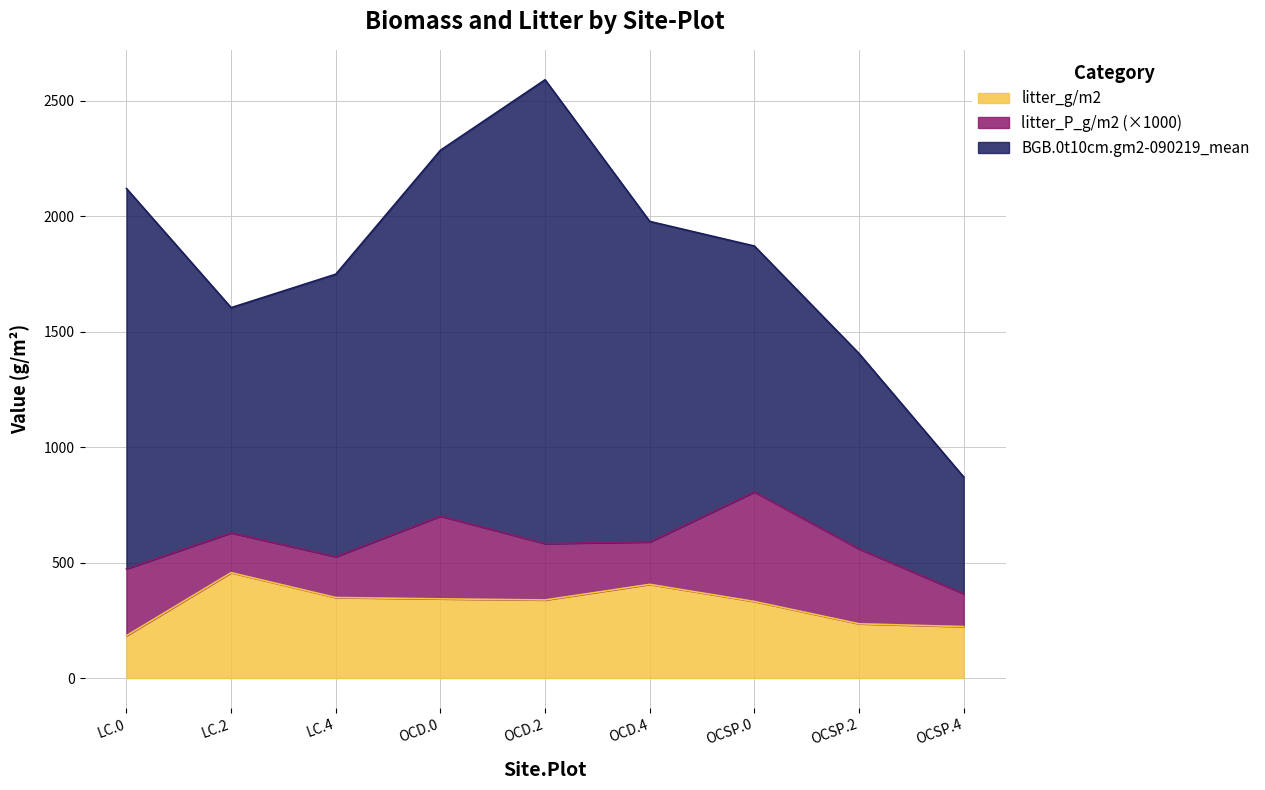

What is the sum of the BGB.0t10cm.gm2-090219_mean values at LC.2 and OCD.4?

2362.5